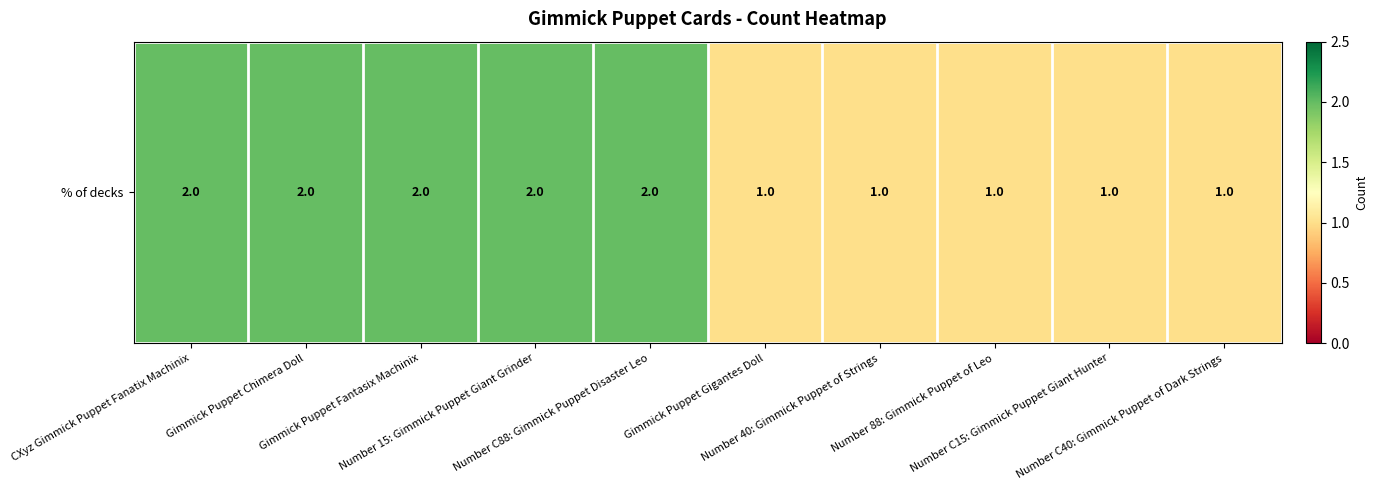

List the labels in order of value, smallest first.

Gimmick Puppet Gigantes Doll, Number 40: Gimmick Puppet of Strings, Number 88: Gimmick Puppet of Leo, Number C15: Gimmick Puppet Giant Hunter, Number C40: Gimmick Puppet of Dark Strings, CXyz Gimmick Puppet Fanatix Machinix, Gimmick Puppet Chimera Doll, Gimmick Puppet Fantasix Machinix, Number 15: Gimmick Puppet Giant Grinder, Number C88: Gimmick Puppet Disaster Leo